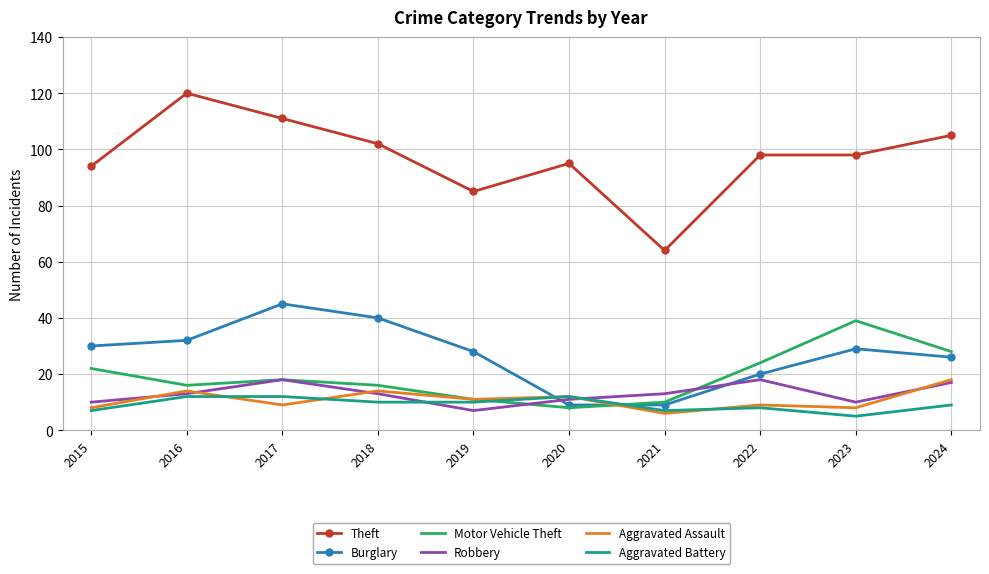

What is the maximum value for Aggravated Assault?

18